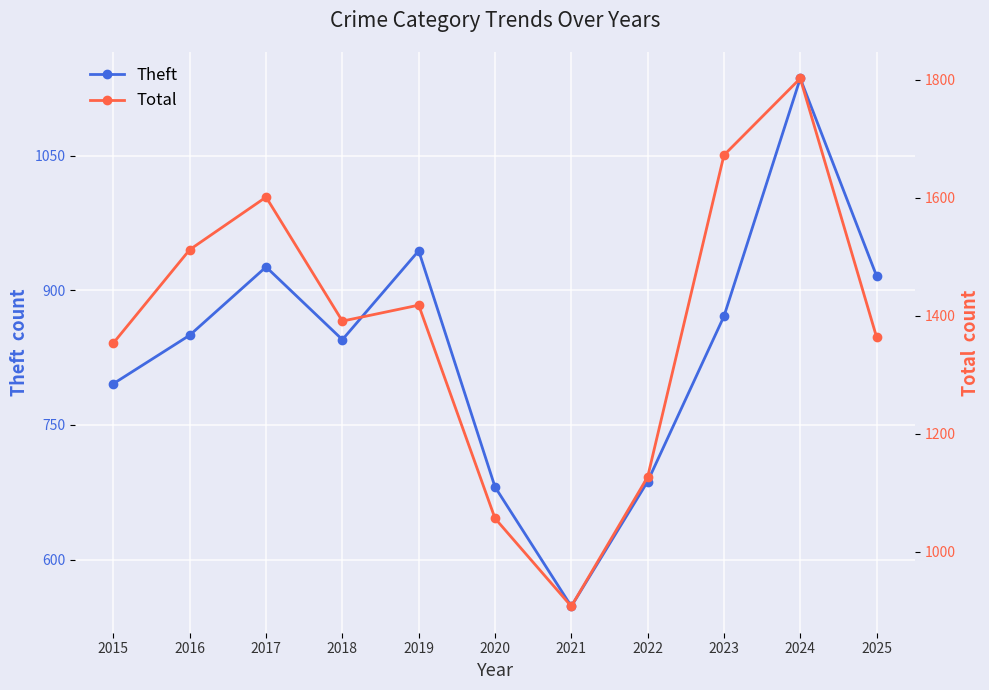

What is the average value of the Total series?

1382